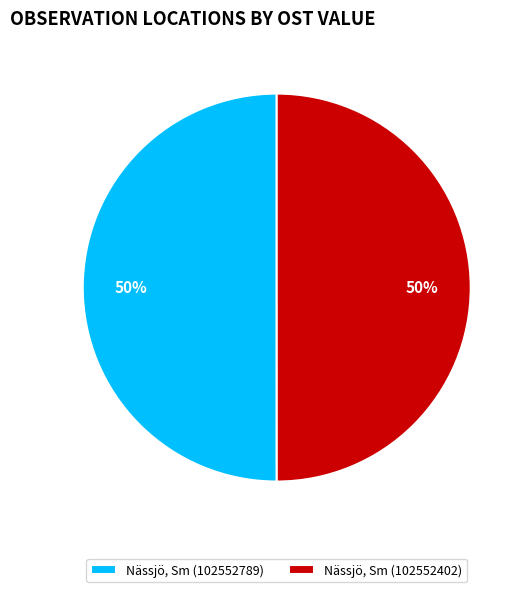

Approximately how many times larger is the value at Nässjö, Sm (102552402) compared to Nässjö, Sm (102552789)?

1.0